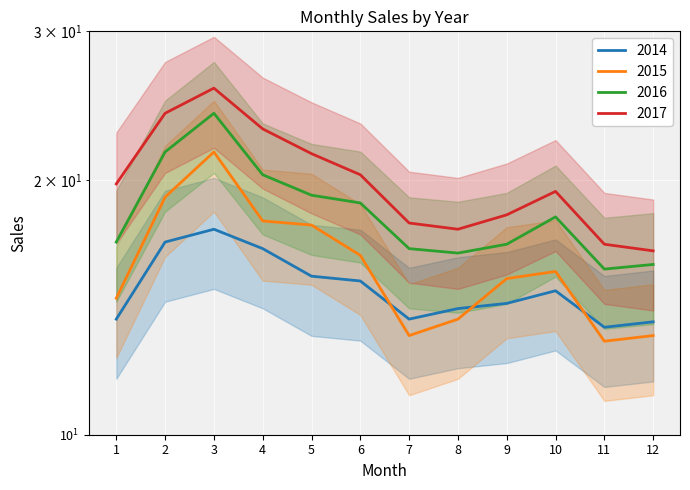

What is the spread (max minus min) of values at 12?

3.4